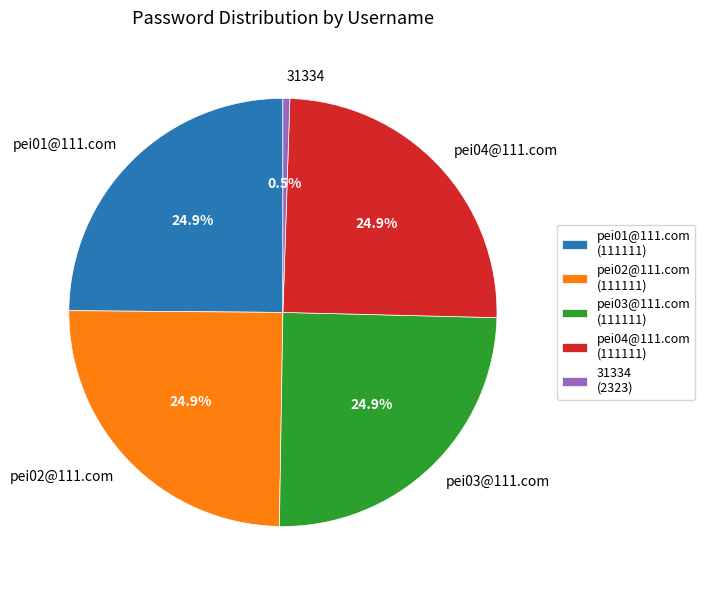

To the nearest percent, what portion does pei01@111.com represent?

25%